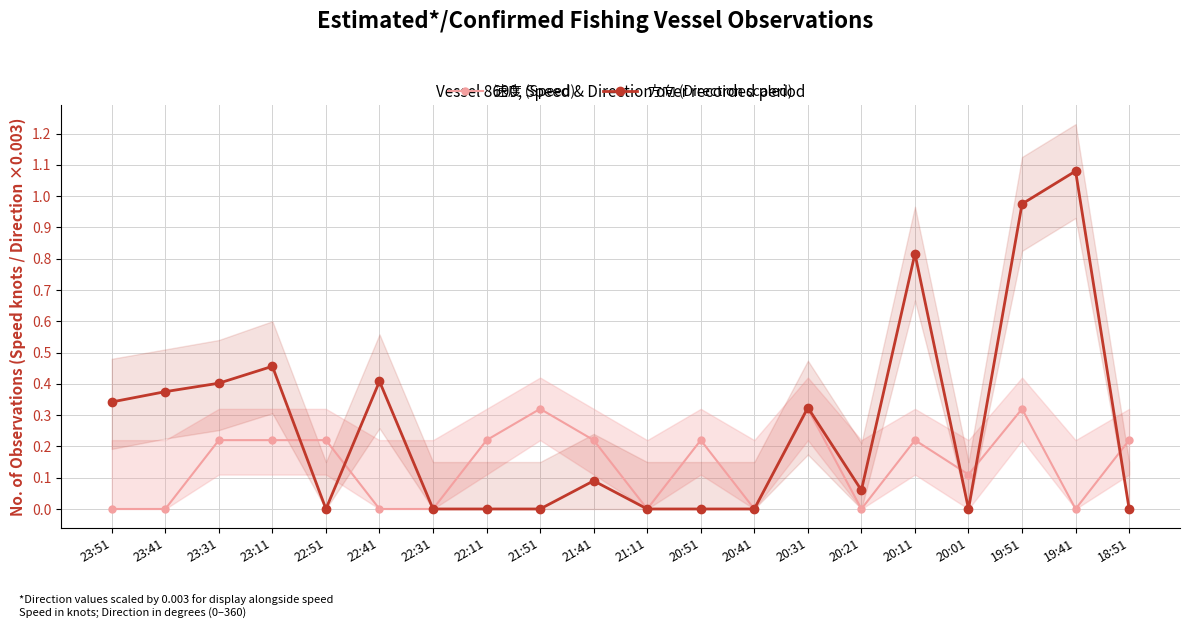

What is the average value of the 方向 (Direction scaled) series?

0.3